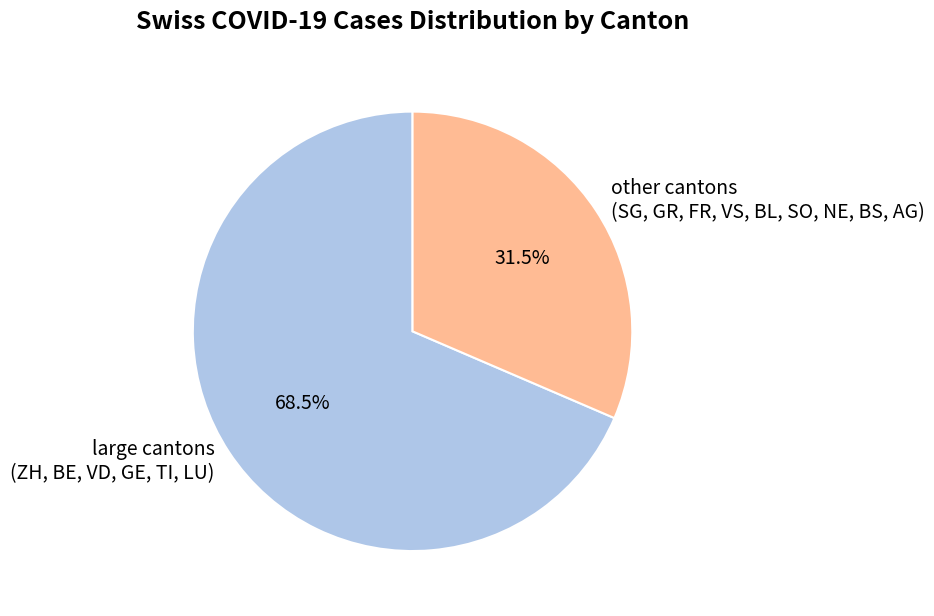

Which slice is the largest?

large cantons (ZH, BE, VD, GE, TI, LU)